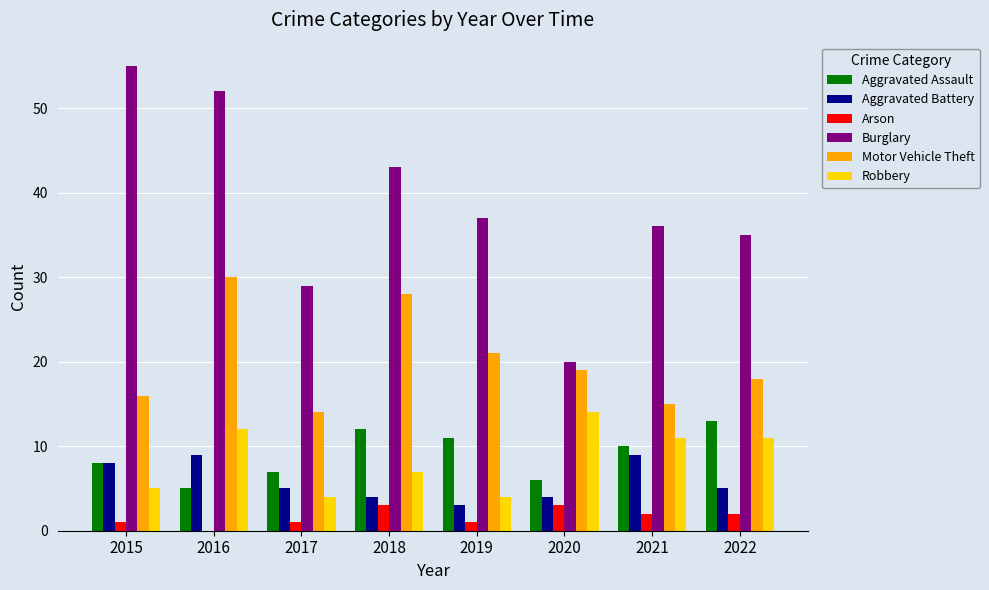

How many groups of bars are there?

8